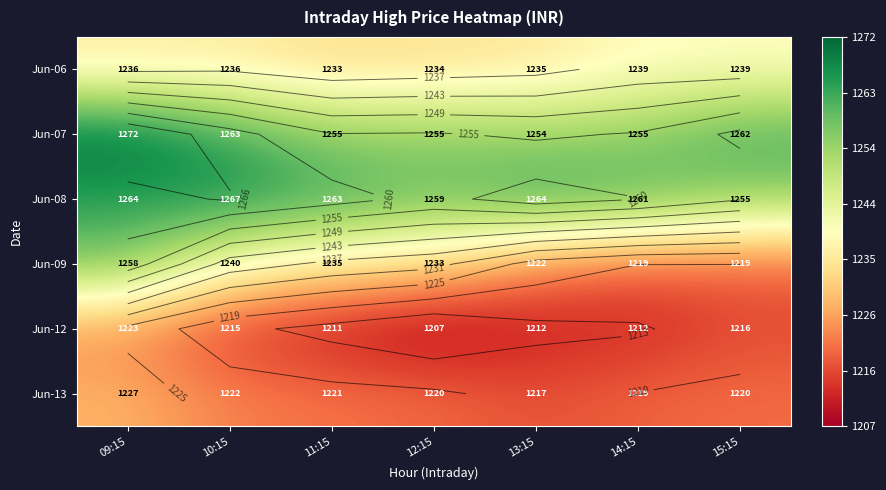

At how many categories does at least one series exceed 1216?

7